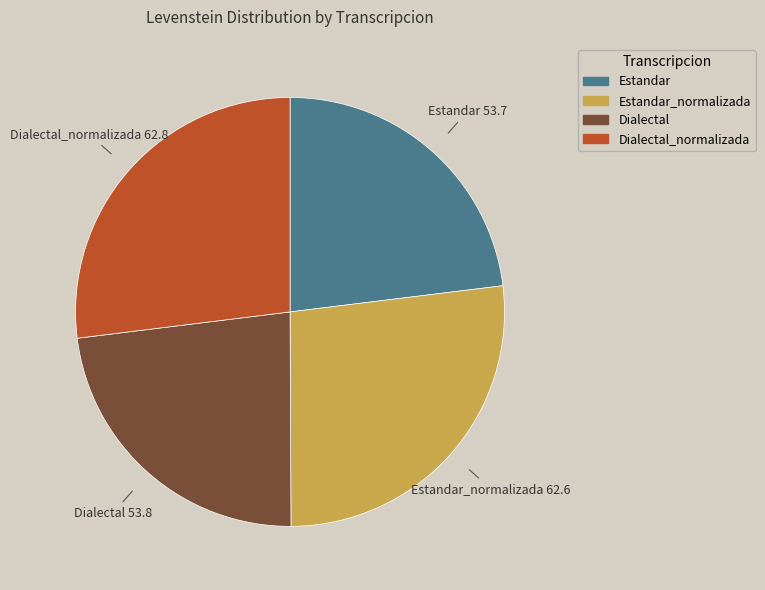

Is there any slice that represents more than half of the pie?

No